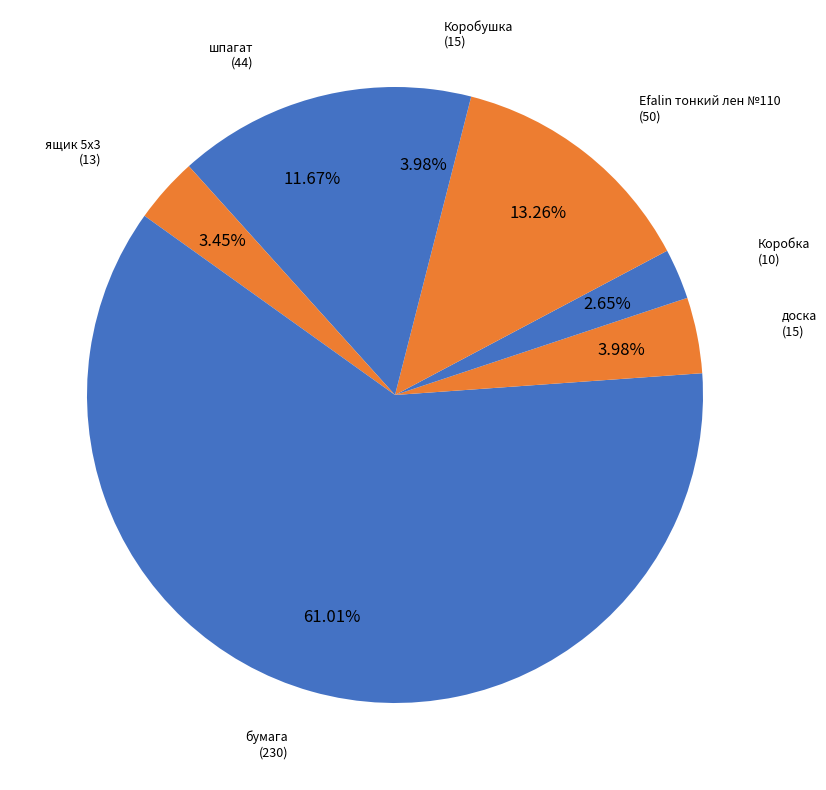

Count the number of slices in the pie.

7